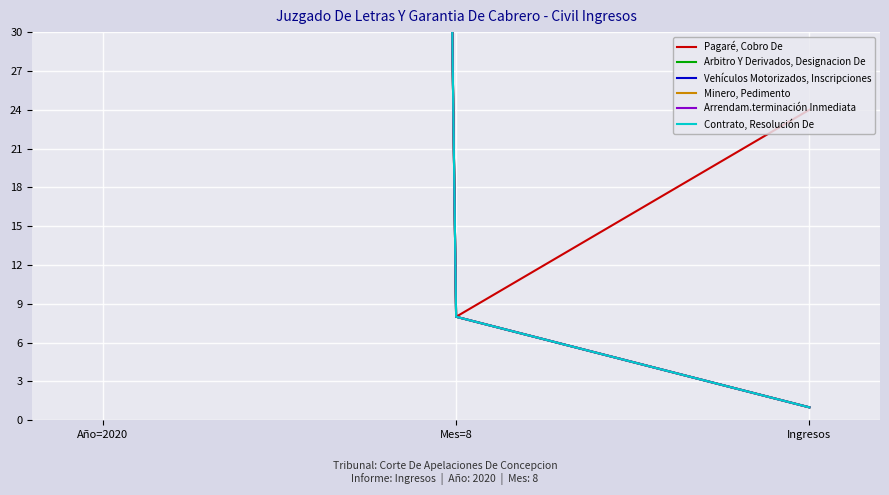

At how many categories does at least one series exceed 1354?

1